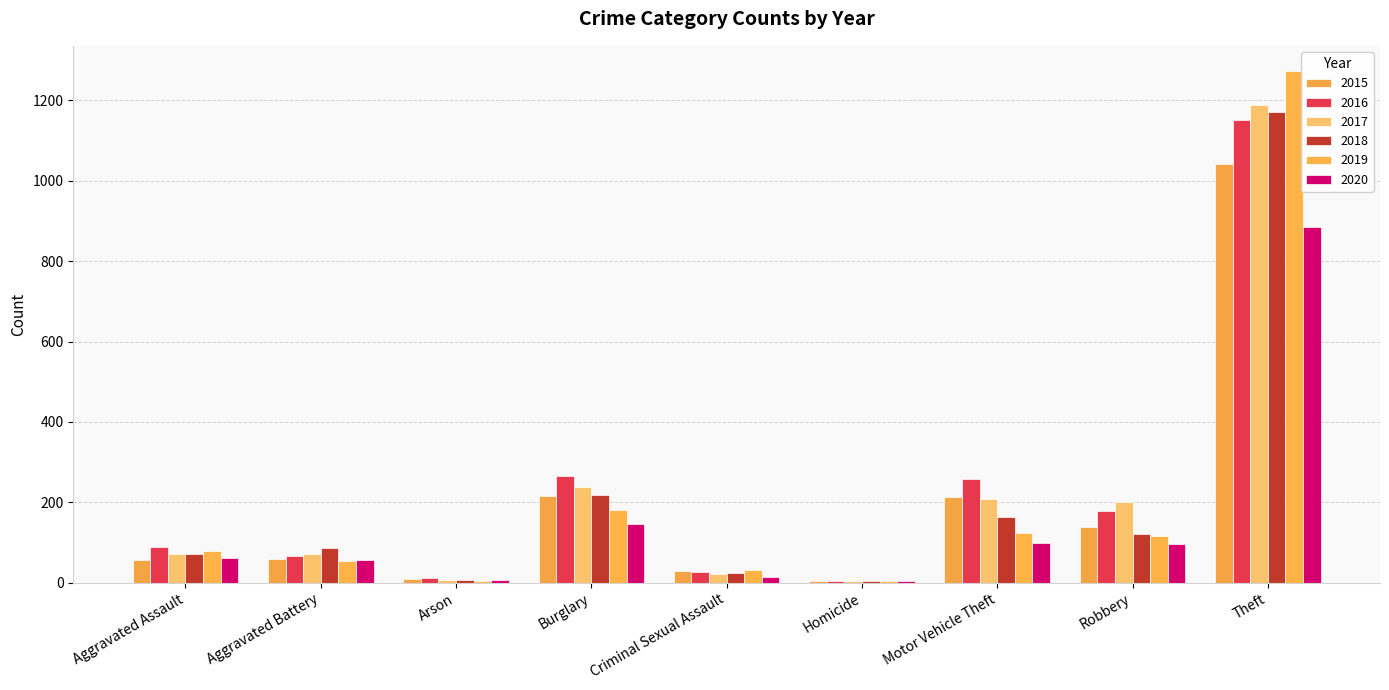

How many groups of bars are there?

9